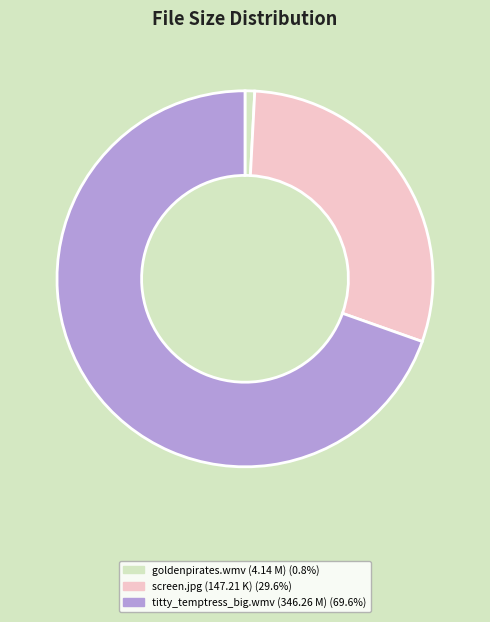

How many segments does this pie chart have?

3